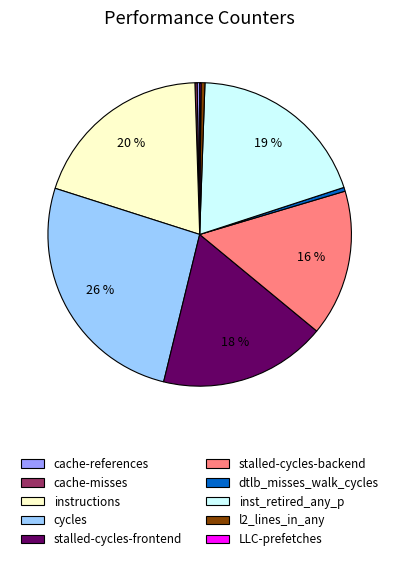

What is the ratio of the value at instructions to the value at dtlb_misses_walk_cycles?

47.7